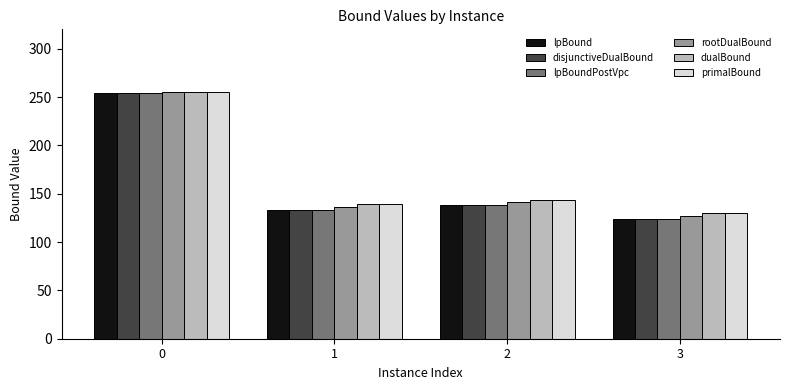

What are all the series names shown in the legend?

lpBound, disjunctiveDualBound, lpBoundPostVpc, rootDualBound, dualBound, primalBound